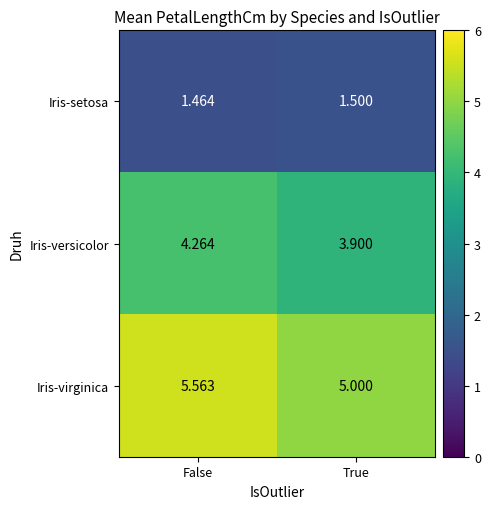

What is the total value across all series at True?

10.4